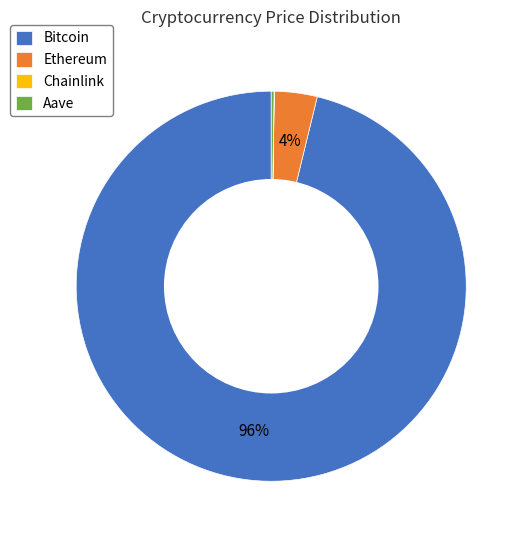

True or false: Bitcoin accounts for 86% of the total.

False